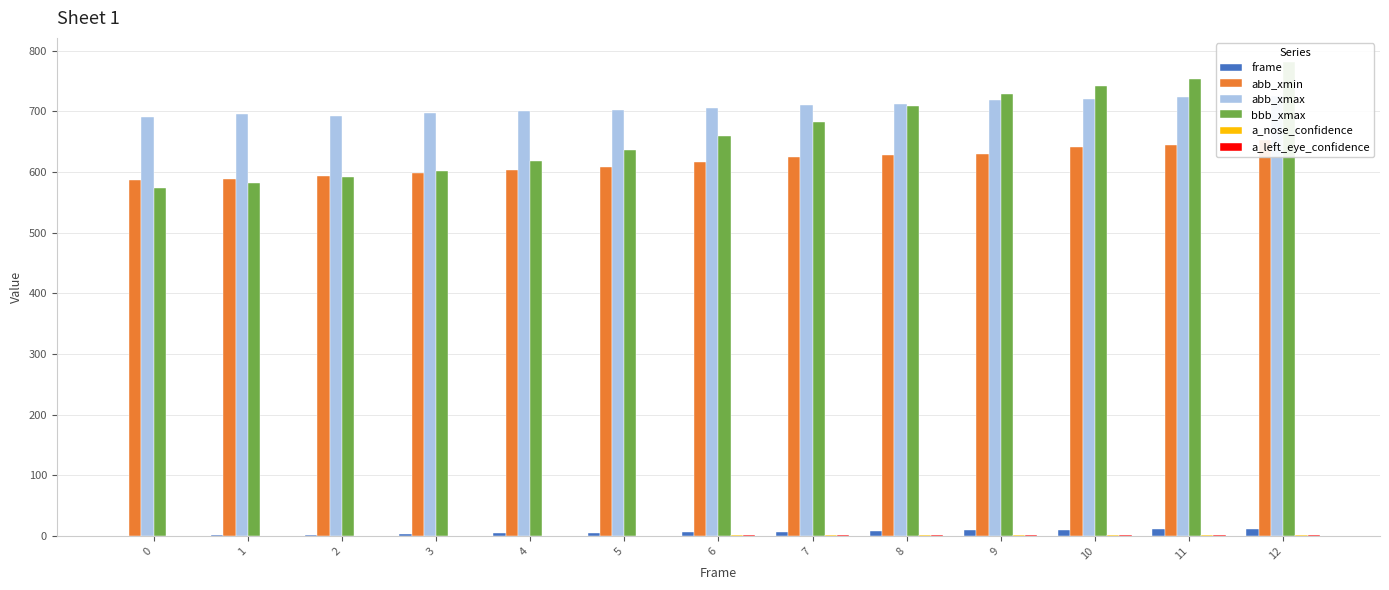

Does the chart contain any negative values?

No